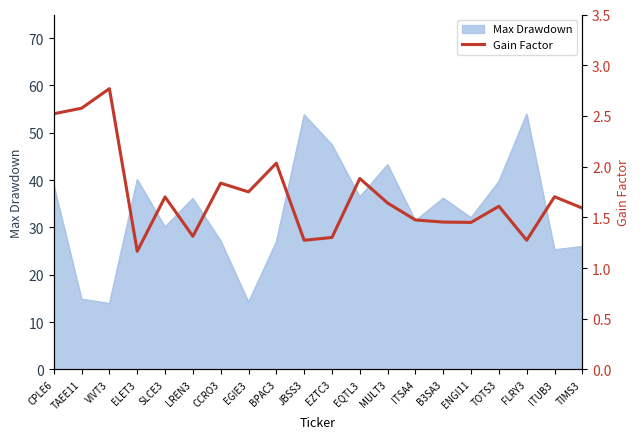

The value of Max Drawdown at B3SA3 is 36.2. True or false?

True